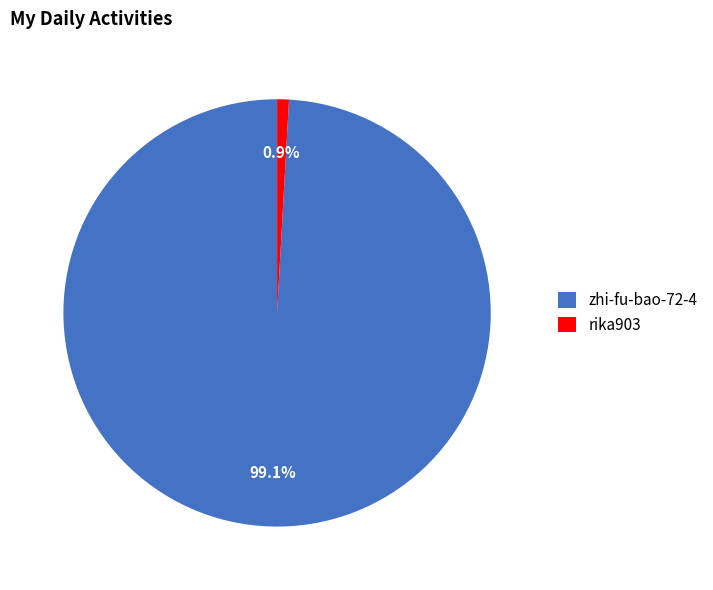

To the nearest percent, what is the combined percentage of zhi-fu-bao-72-4 and rika903?

100%